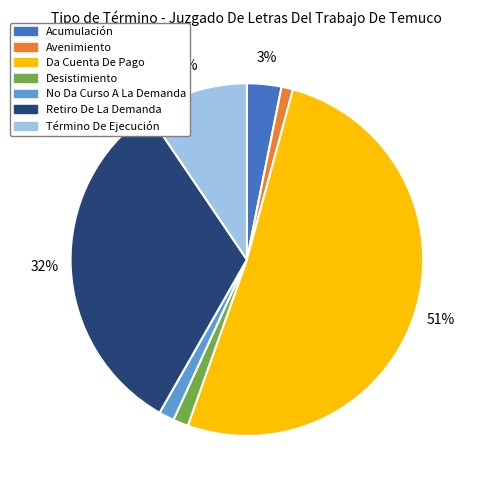

Which has a higher value, Desistimiento or Término De Ejecución?

Término De Ejecución